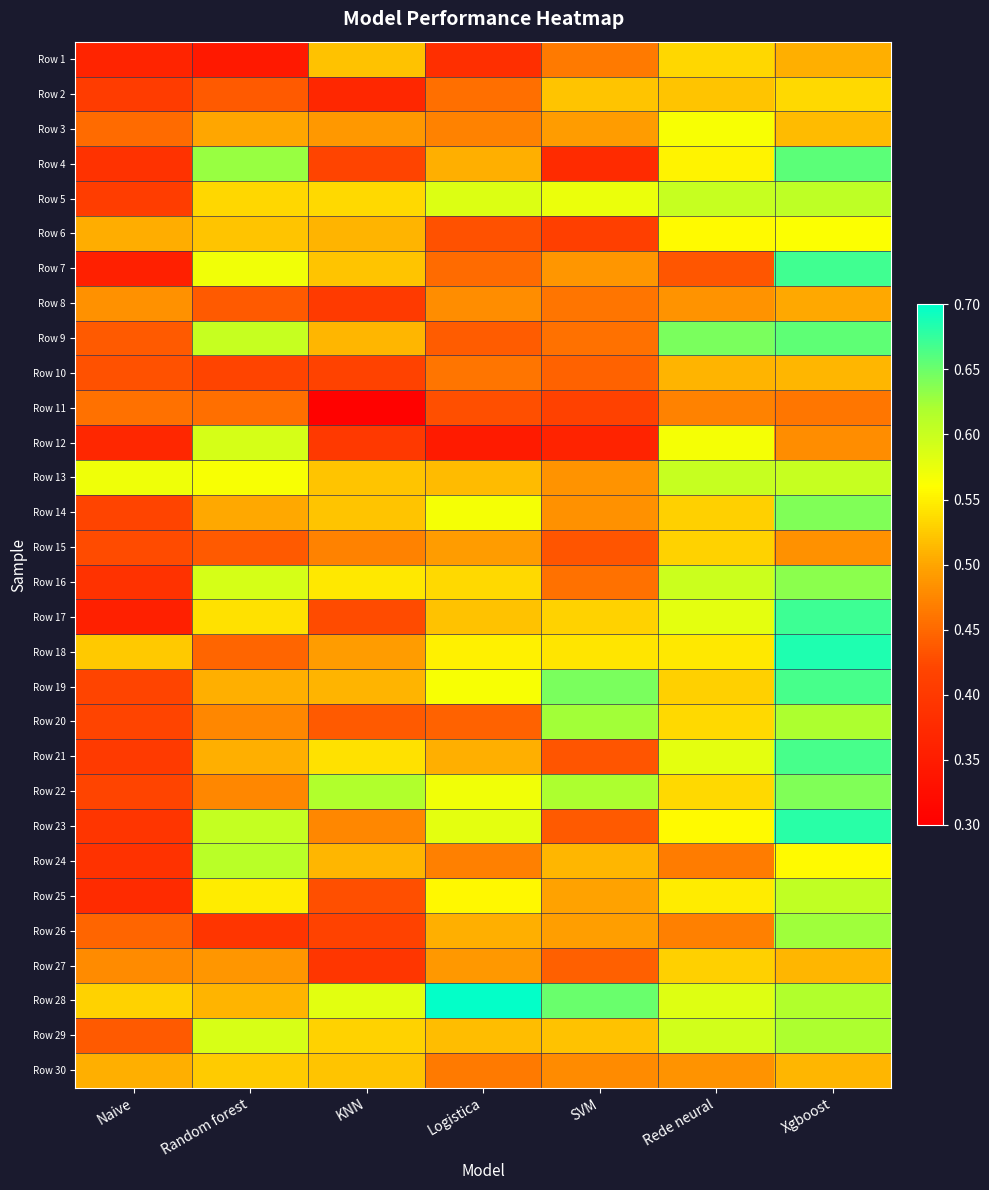

List the series in order of their peak value, highest first.

Row 28, Row 18, Row 23, Row 17, Row 7, Row 19, Row 21, Row 4, Row 9, Row 14, Row 22, Row 16, Row 26, Row 20, Row 29, Row 24, Row 5, Row 25, Row 13, Row 12, Row 3, Row 6, Row 2, Row 1, Row 15, Row 27, Row 30, Row 10, Row 8, Row 11